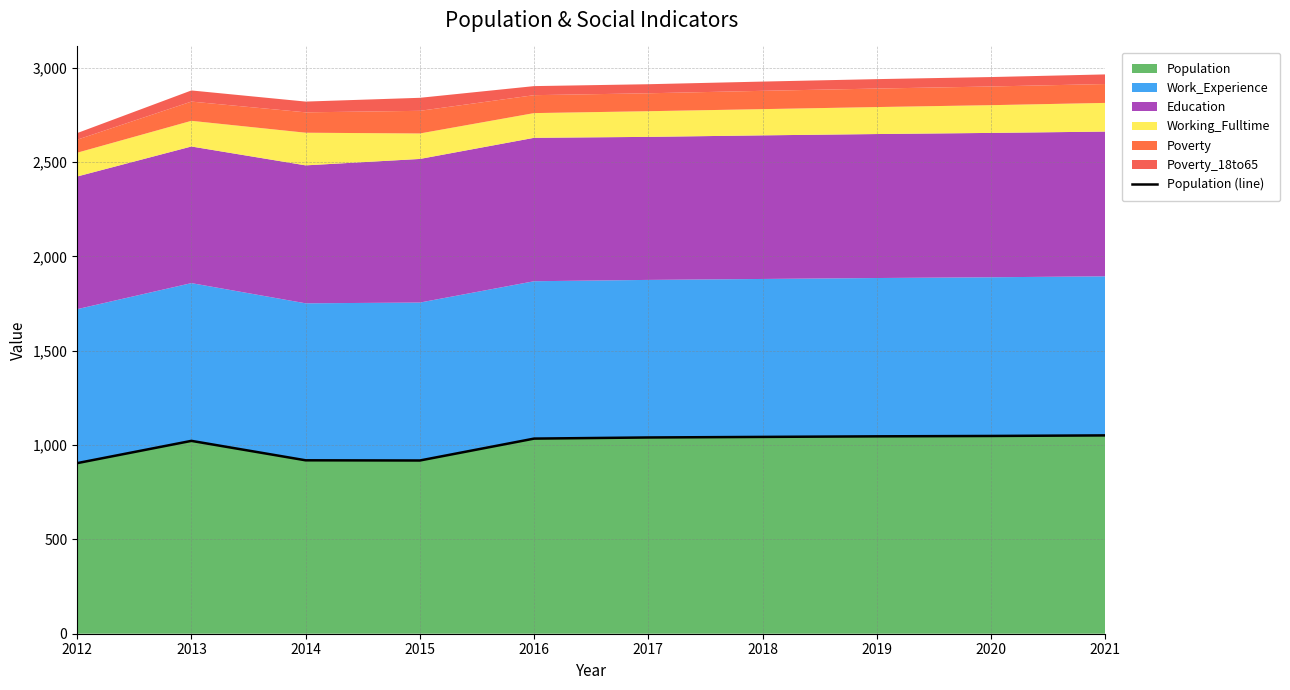

Where is the first local maximum?

2013